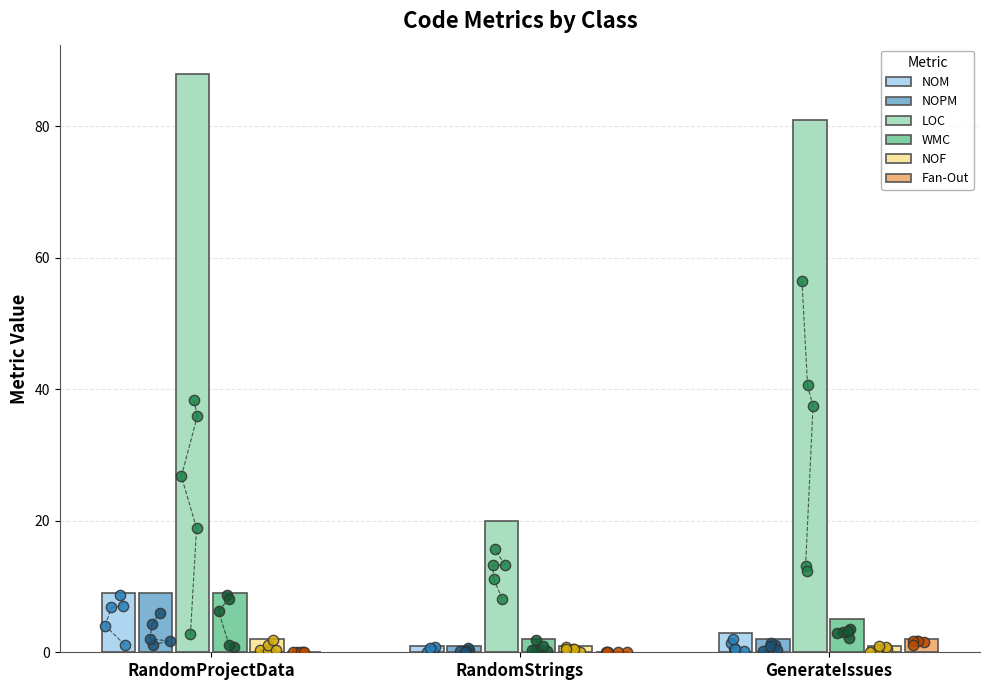

At which category is the sum across all series the highest?

RandomProjectData